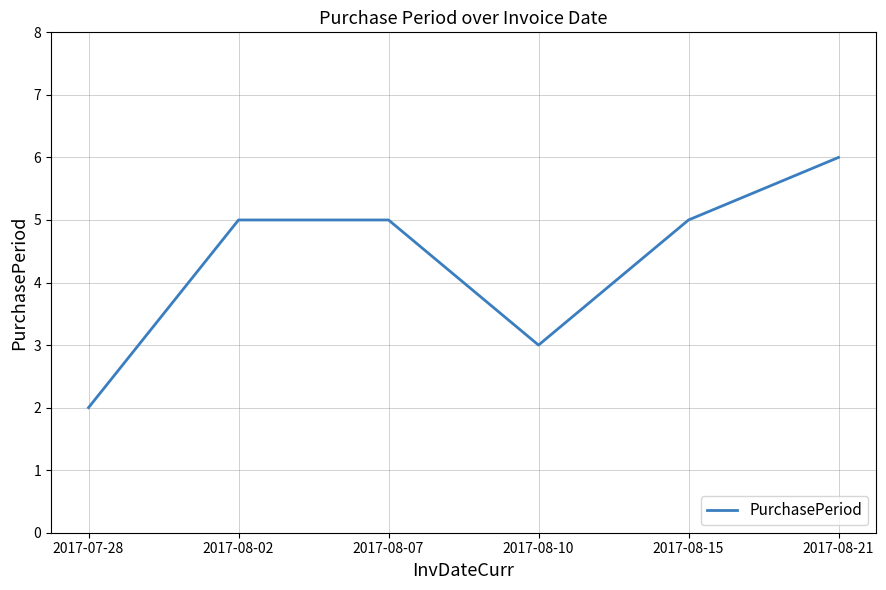

What is the sum of all values?

26